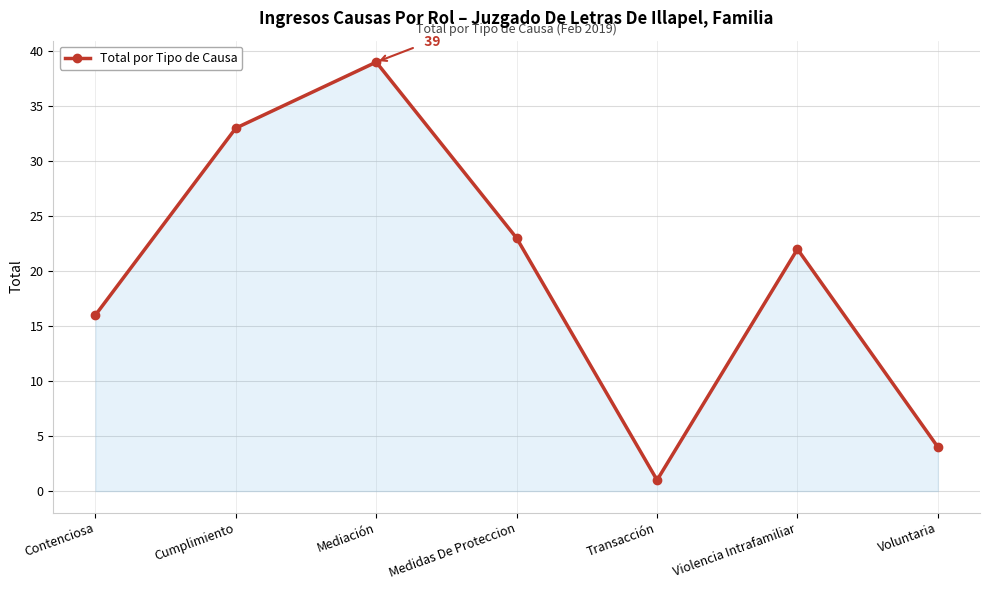

At which category does the data reach its first local peak?

Mediación